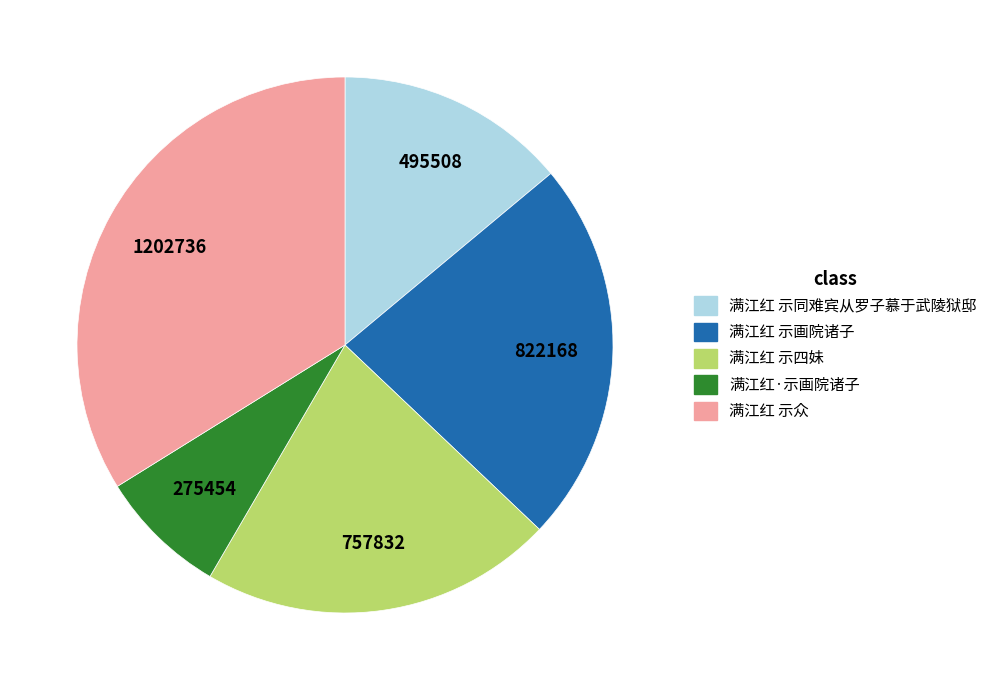

Combined, do 满江红·示画院诸子 and 满江红 示同难宾从罗子慕于武陵狱邸 account for over 50%?

No